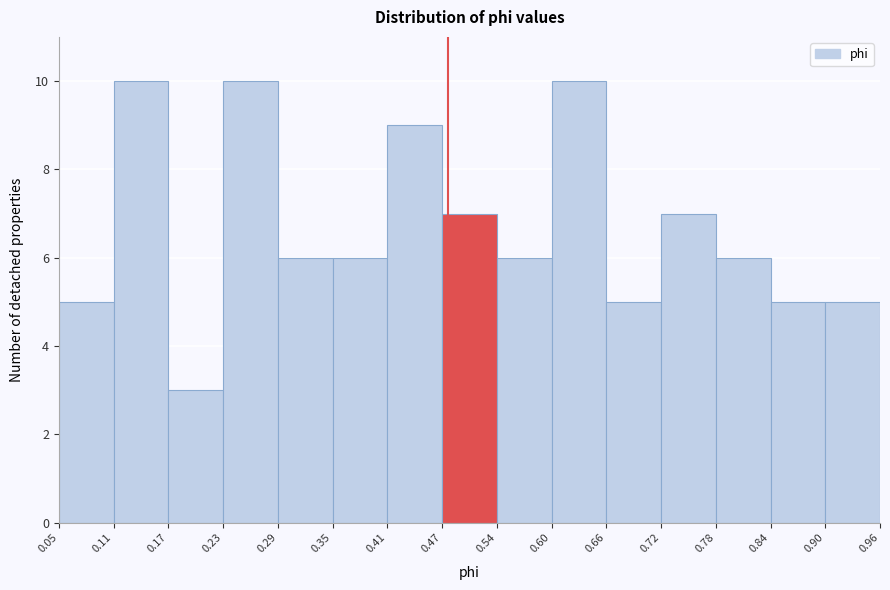

Reading left to right, transcribe this chart: for each bar, give the range it covers on the x-axis and its height. The values are not printed on the chart, so give them approximately, as read against the axis.

0.05 to 0.11: 5
0.11 to 0.17: 10
0.17 to 0.23: 3
0.23 to 0.29: 10
0.29 to 0.35: 6
0.35 to 0.41: 6
0.41 to 0.47: 9
0.47 to 0.54: 7
0.54 to 0.60: 6
0.60 to 0.66: 10
0.66 to 0.72: 5
0.72 to 0.78: 7
0.78 to 0.84: 6
0.84 to 0.90: 5
0.90 to 0.96: 5